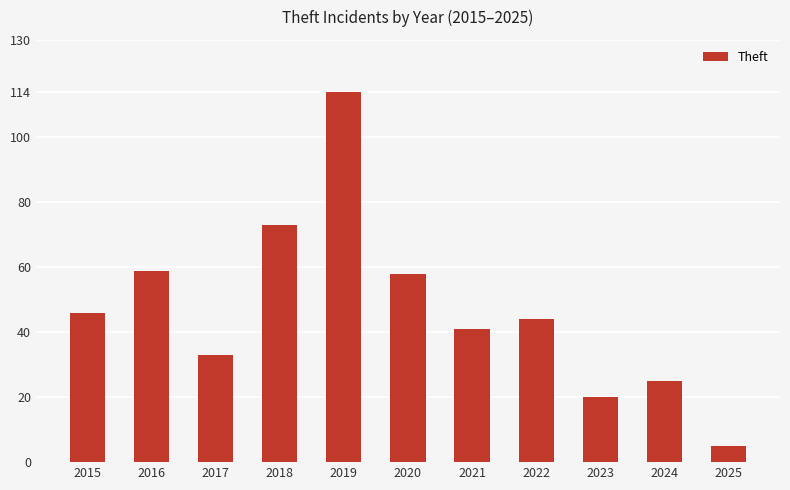

How many categories are shown in the chart?

11